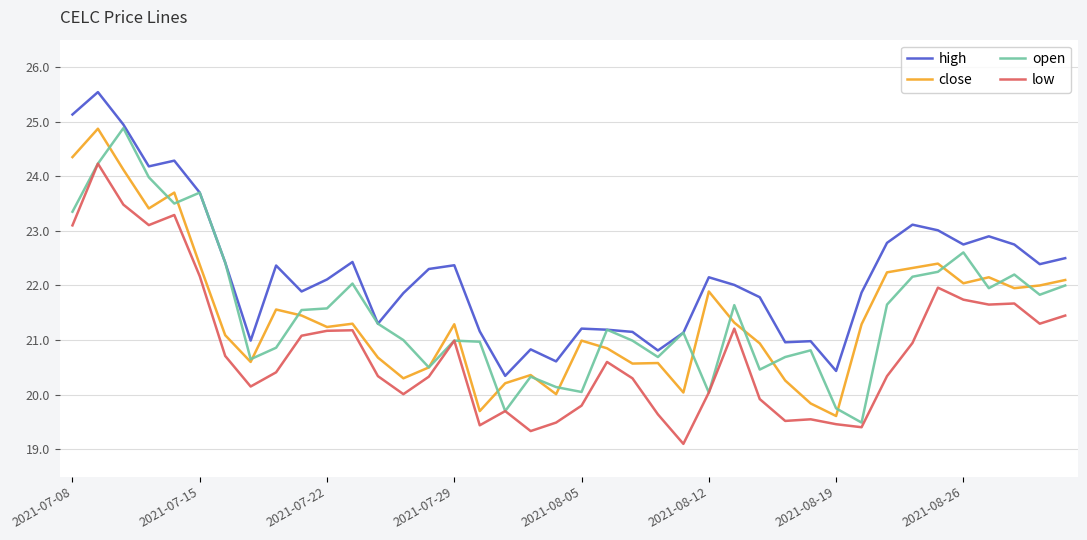

What is the maximum value shown in the chart?

25.5